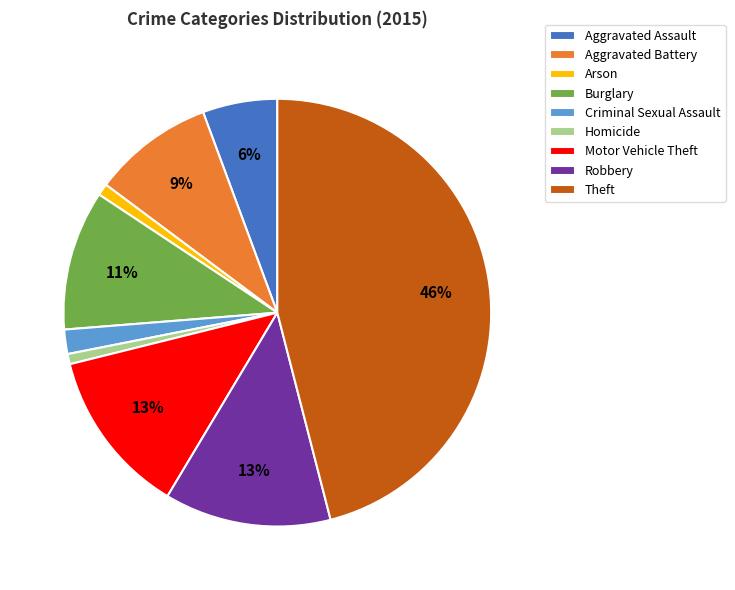

Is Robbery the majority of the pie?

No